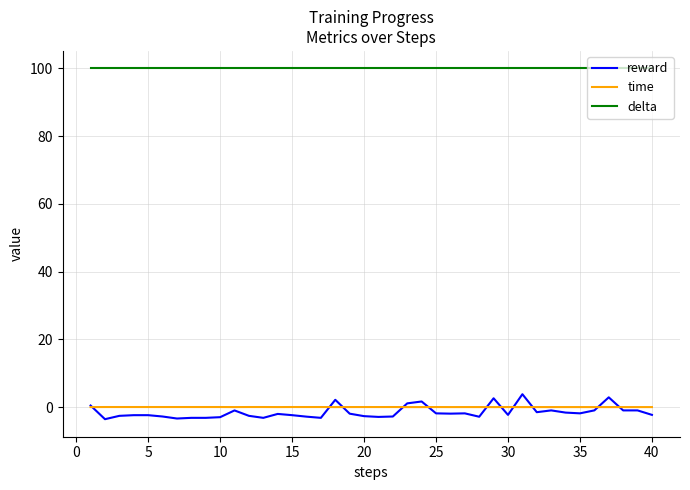

At how many categories does at least one series exceed 53?

40